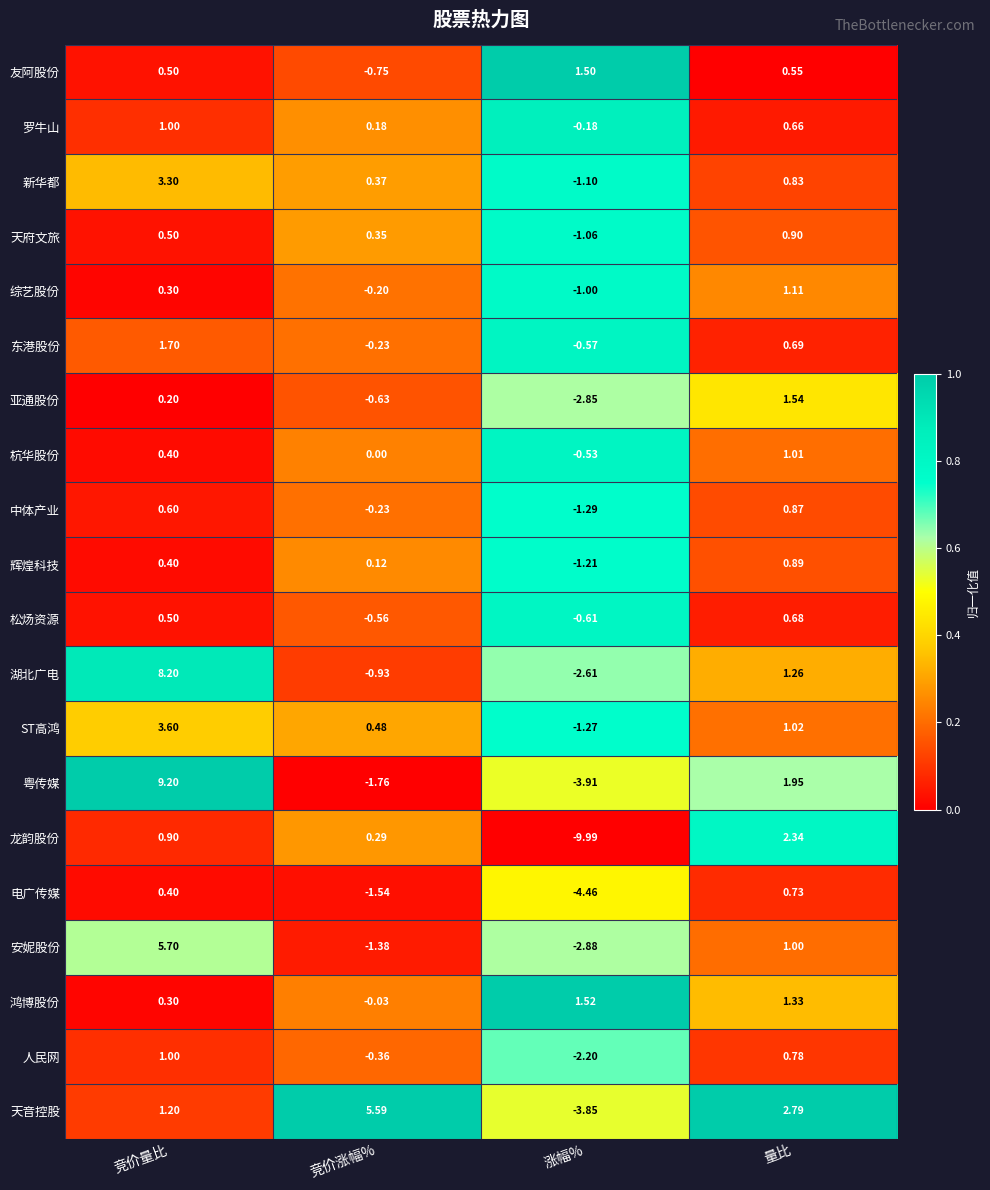

Between 竞价量比 and 涨幅%, which series saw the biggest shift?

粤传媒